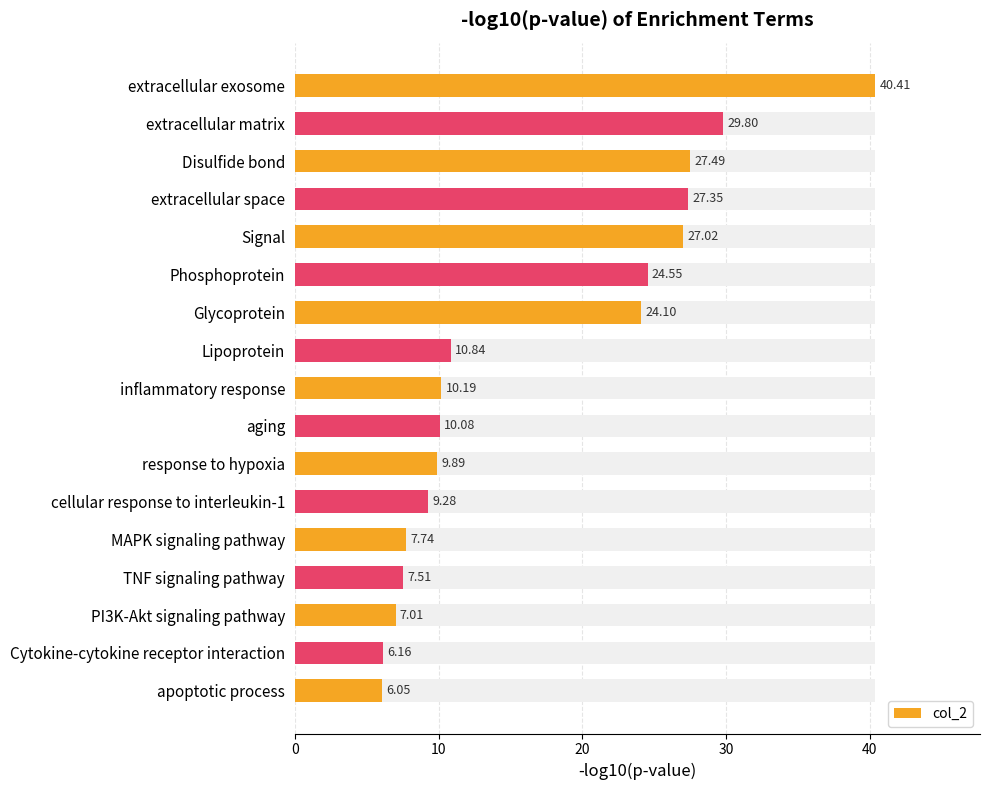

Does the chart contain stacked bars?

No